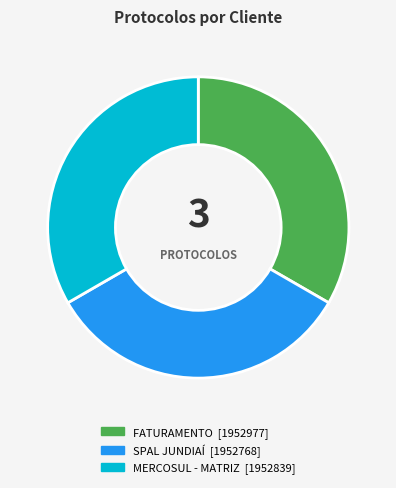

How many slices are in this pie chart?

3